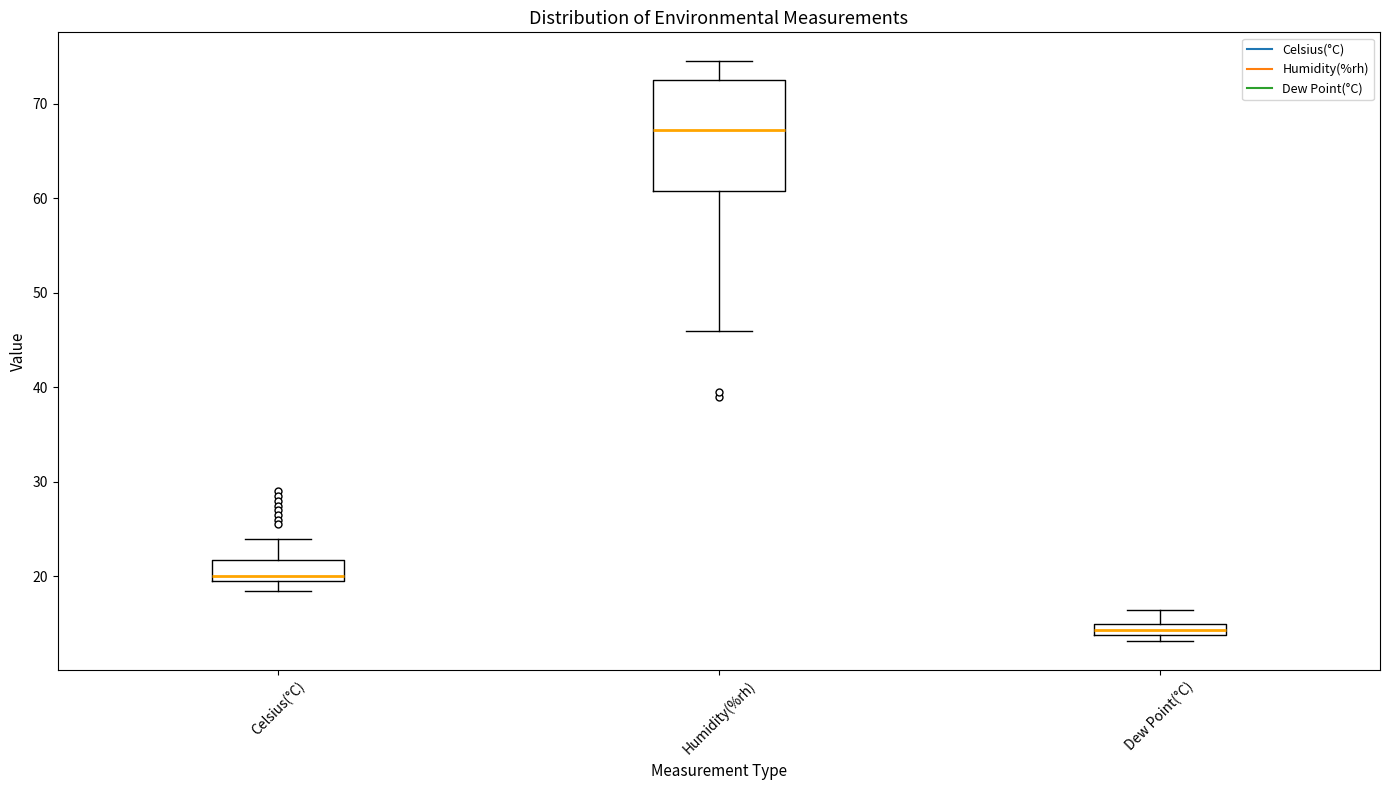

Where is the lower edge of the box for Dew Point(°C) on the y-axis? The values are not printed on the chart, so give them approximately, as read against the axis.

14